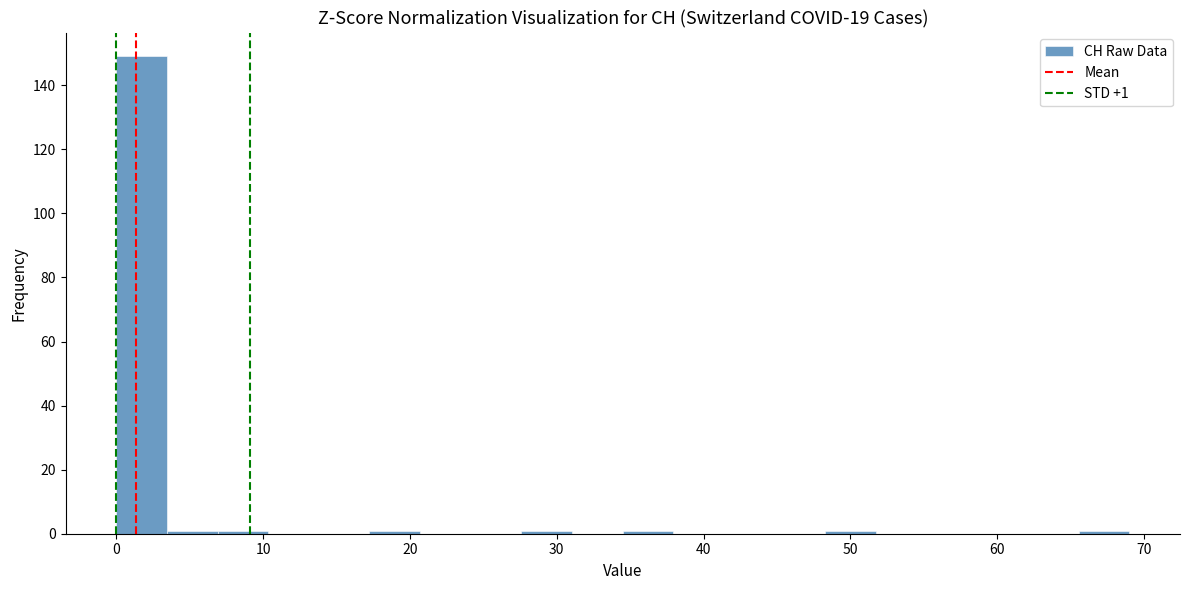

Read against the x-axis, roughly where is the centre of the tallest bar?

2